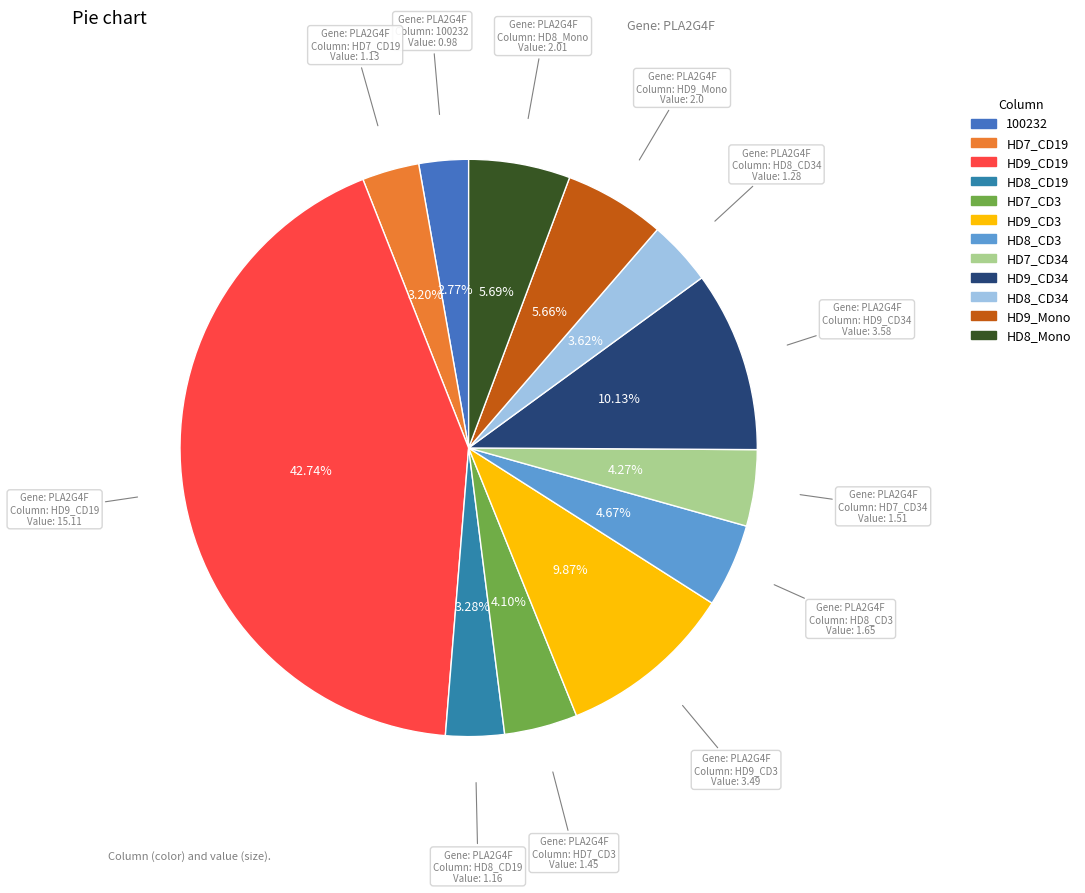

How many segments does this pie chart have?

12